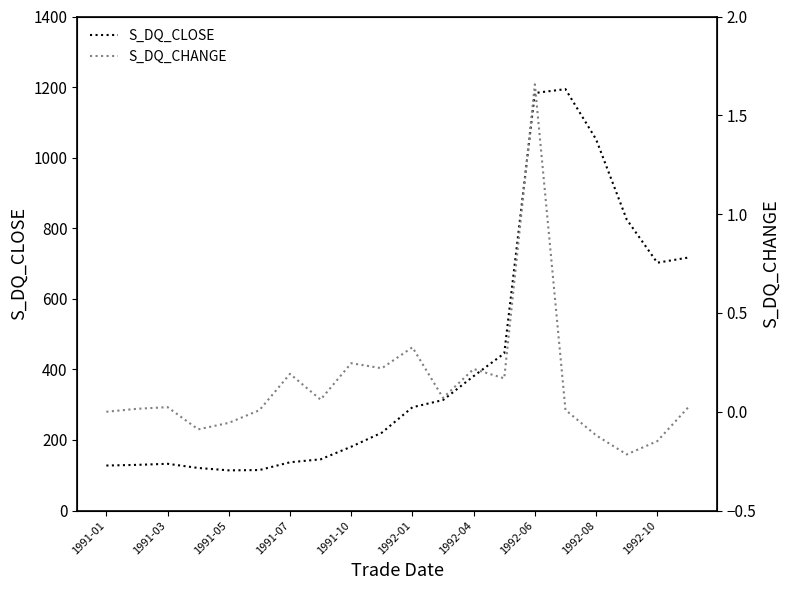

How many interior local valleys does the S_DQ_CHANGE series have?

6